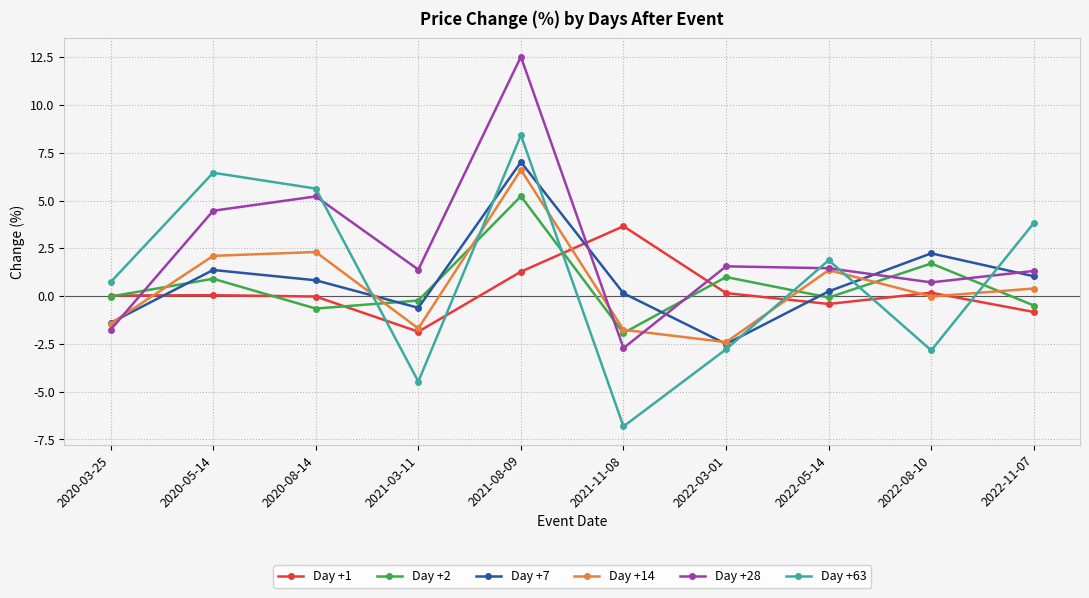

Is it true that Day +7 equals 11.8 at 2021-08-09?

False